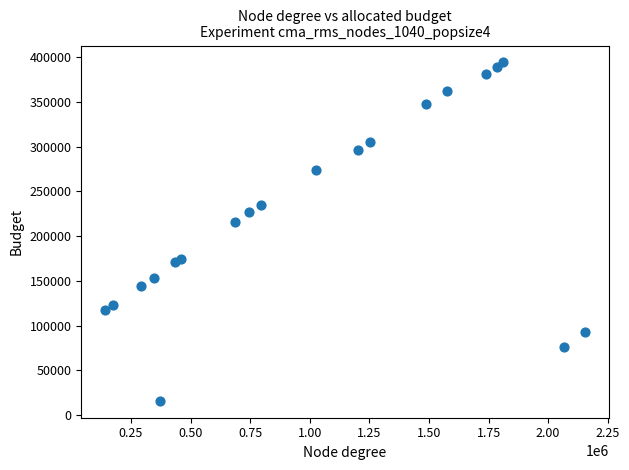

What is the range of X values (max minus min)?

2011652